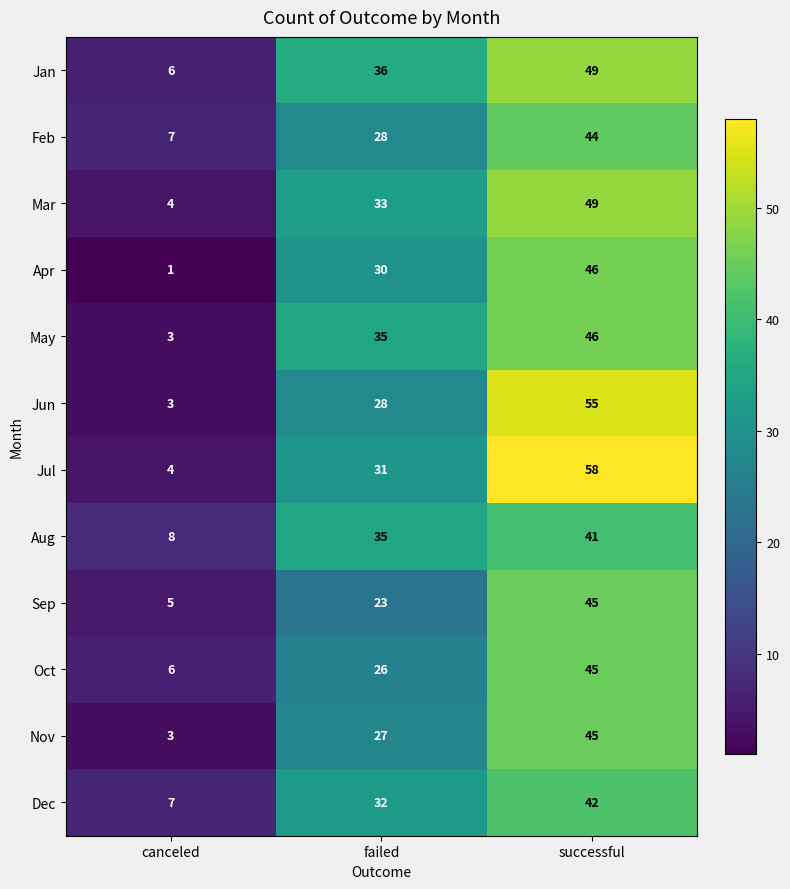

At which category is the sum across all series the highest?

successful